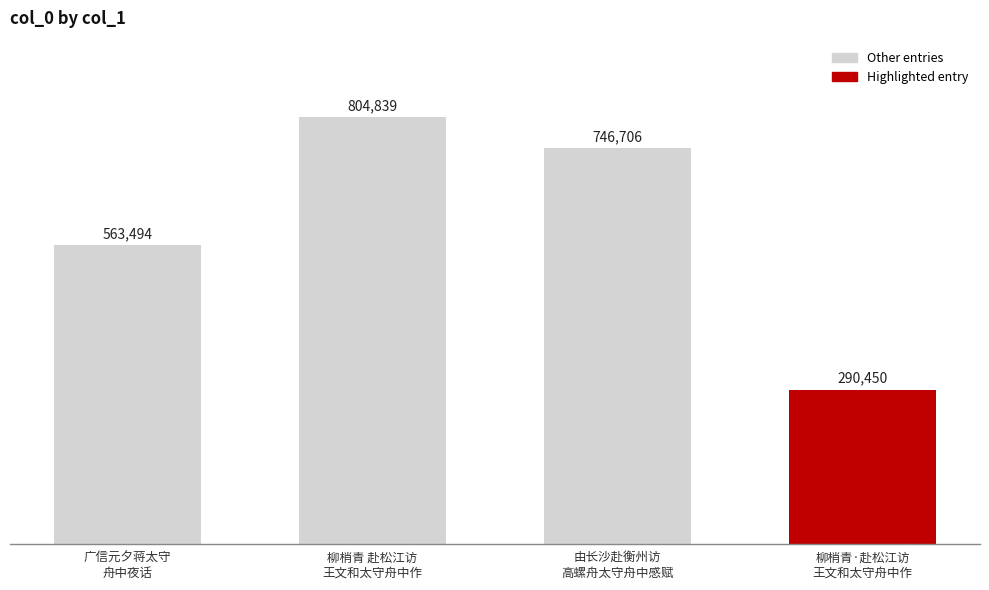

What position from the right is 柳梢青 赴松江访
王文和太守舟中作?

3